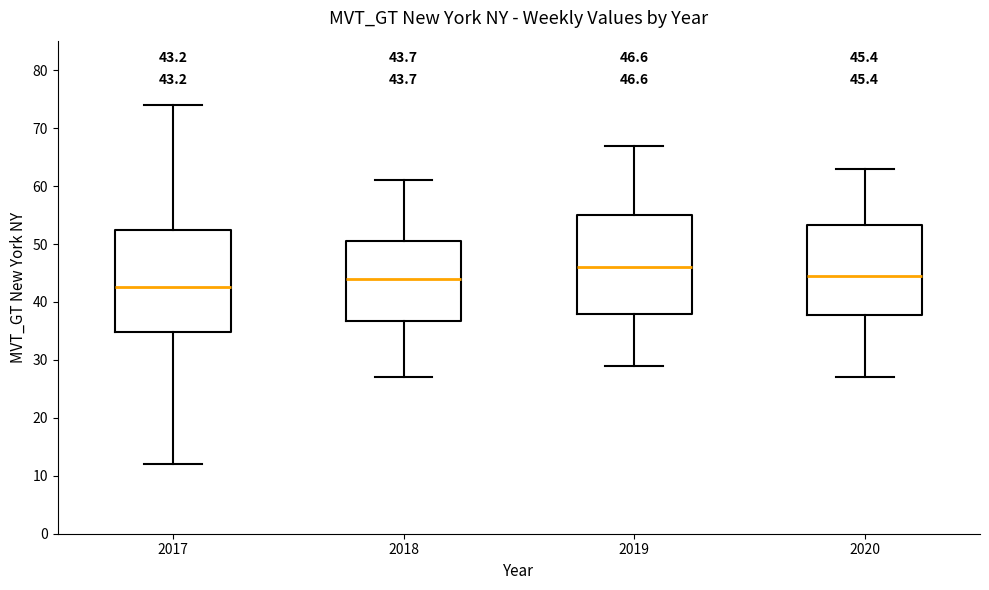

Which box has the lowest median line?

2017